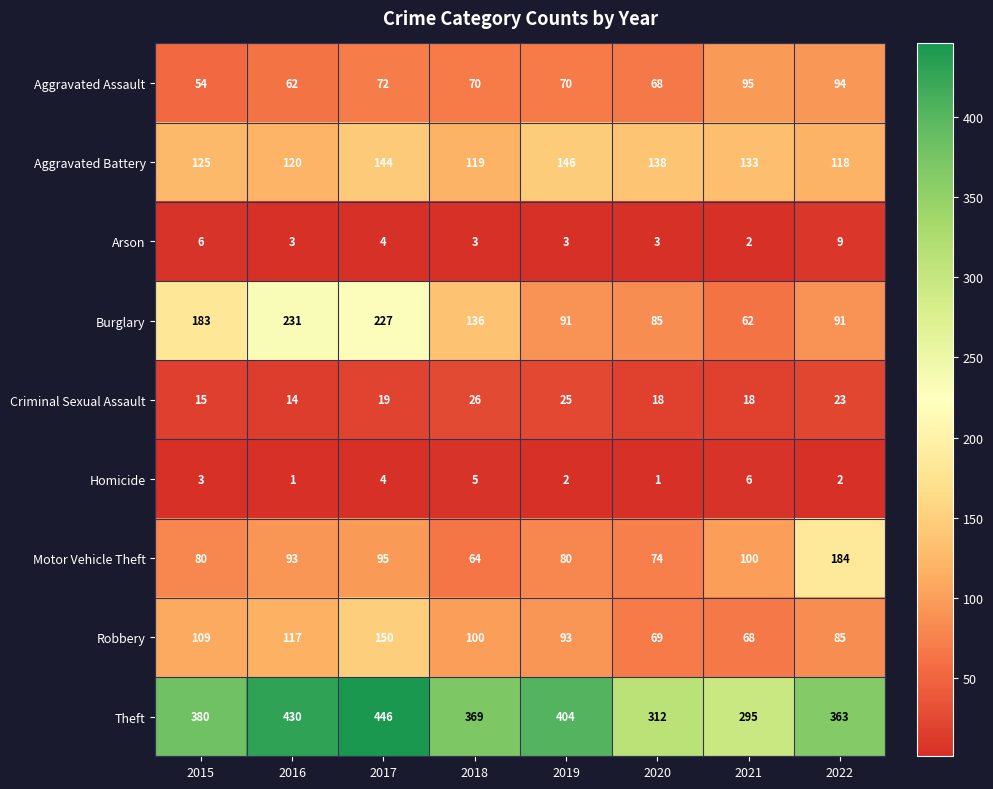

Which label corresponds to the largest value in the chart?

2017